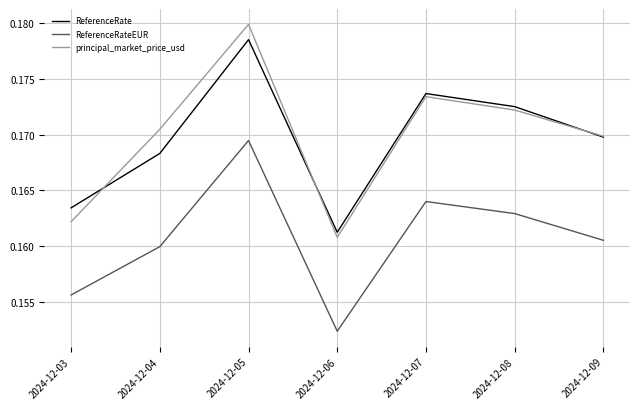

What are all the series names shown in the legend?

ReferenceRate, ReferenceRateEUR, principal_market_price_usd